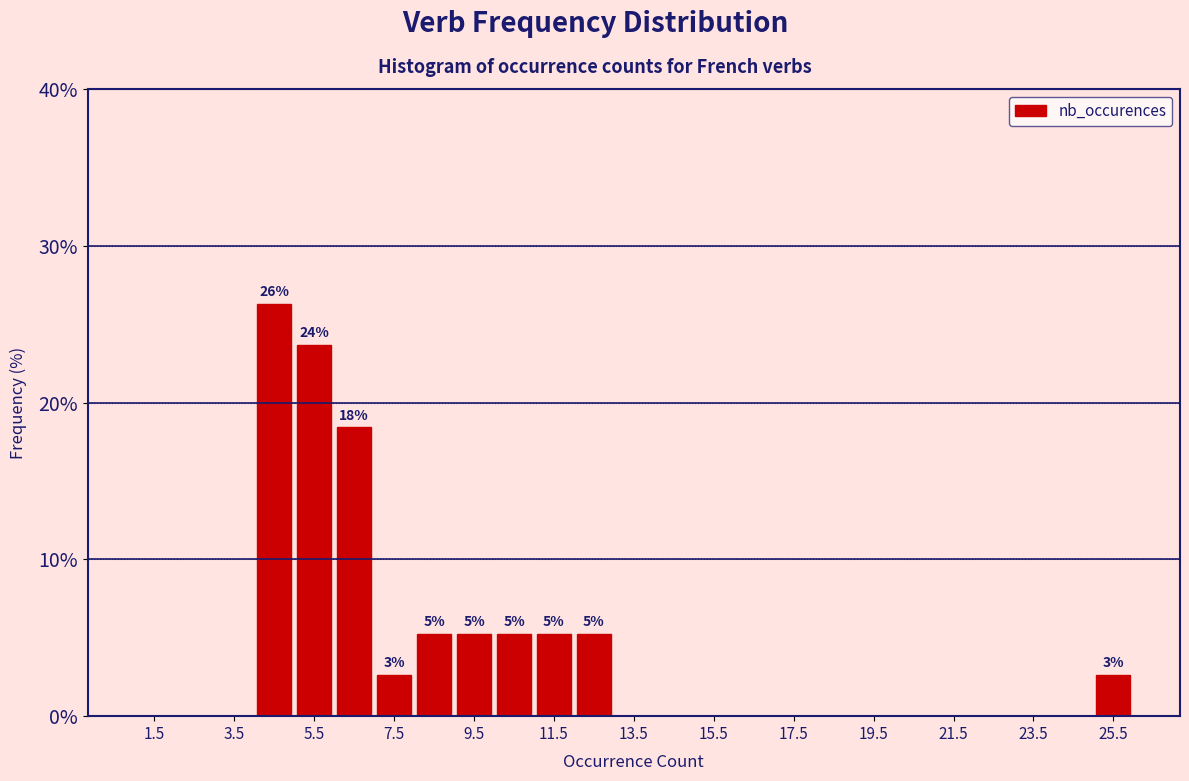

Which range on the x-axis has the tallest bar?

4 to 5